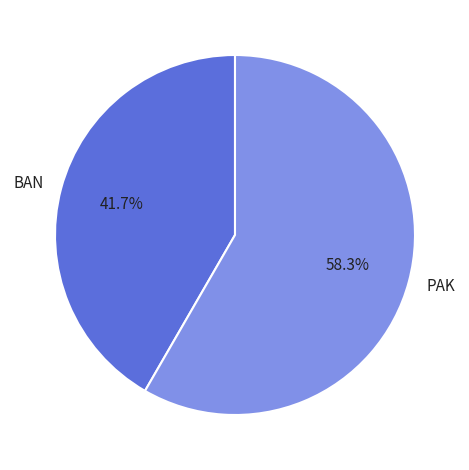

What portion of the pie excludes BAN?

58.3%